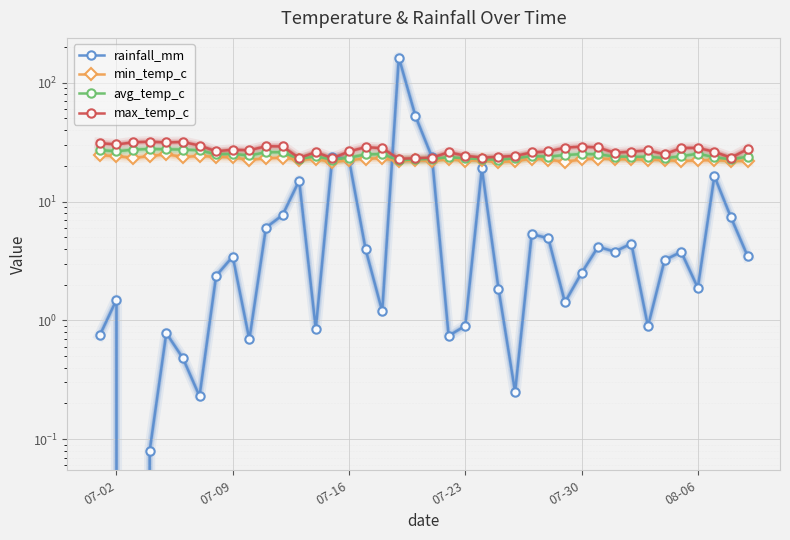

At which label does max_temp_c first exceed 26?

07-02